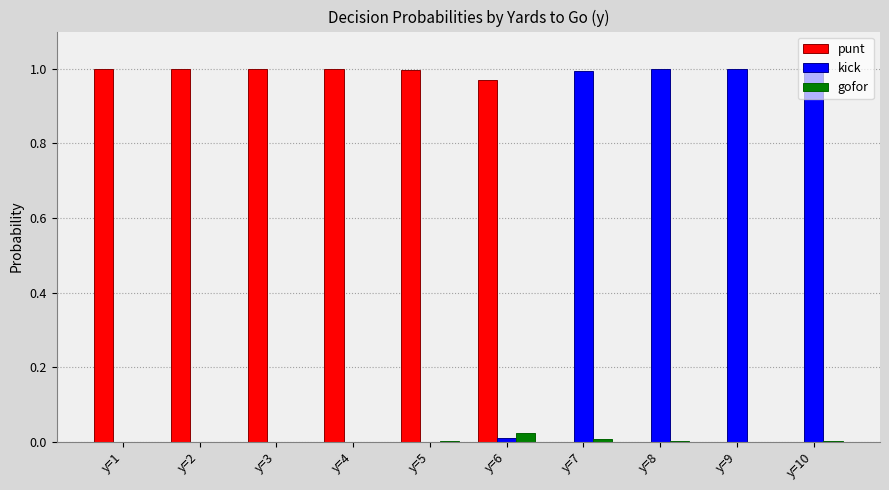

How many groups of bars are there?

10